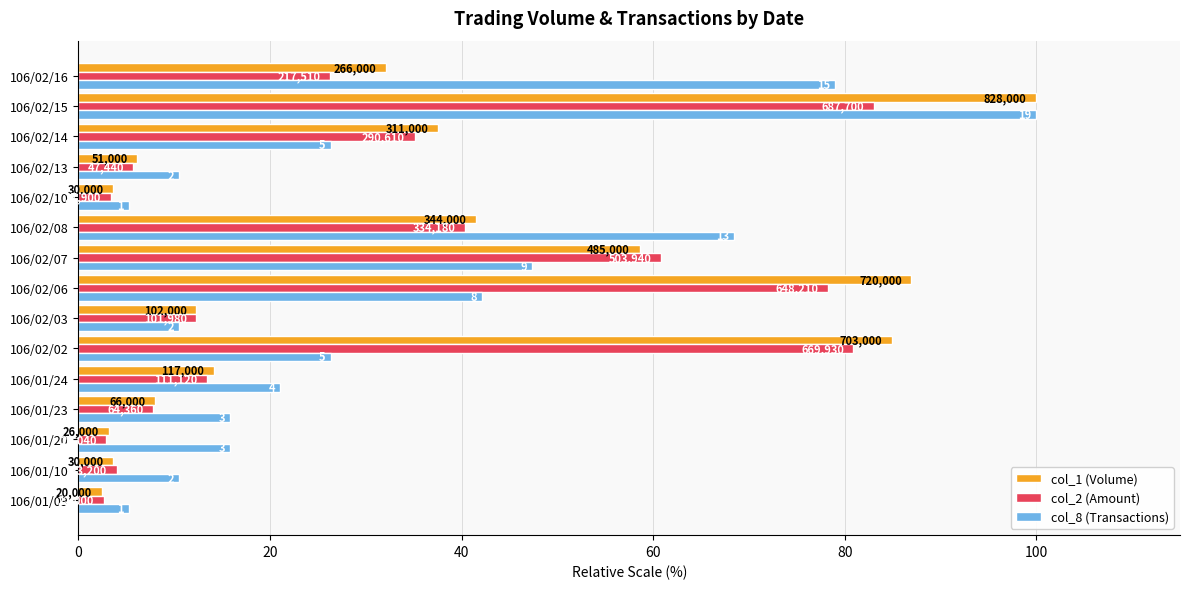

What are all the series names shown in the legend?

col_1 (Volume), col_2 (Amount), col_8 (Transactions)